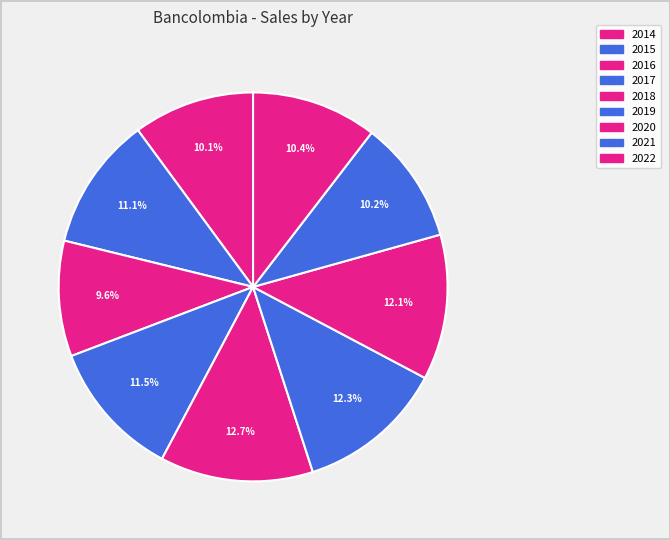

Rank the categories by value from lowest to highest.

2016, 2014, 2021, 2022, 2015, 2017, 2020, 2019, 2018